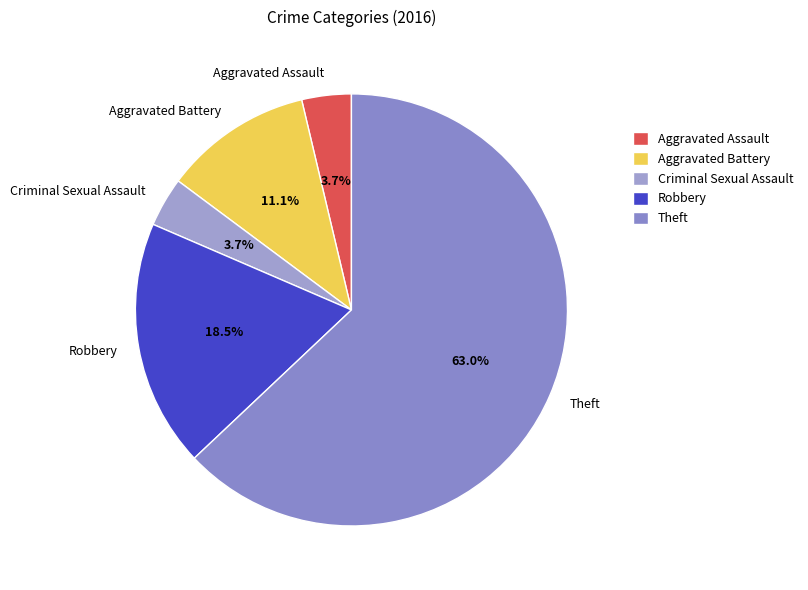

To the nearest percent, what portion does Criminal Sexual Assault represent?

4%